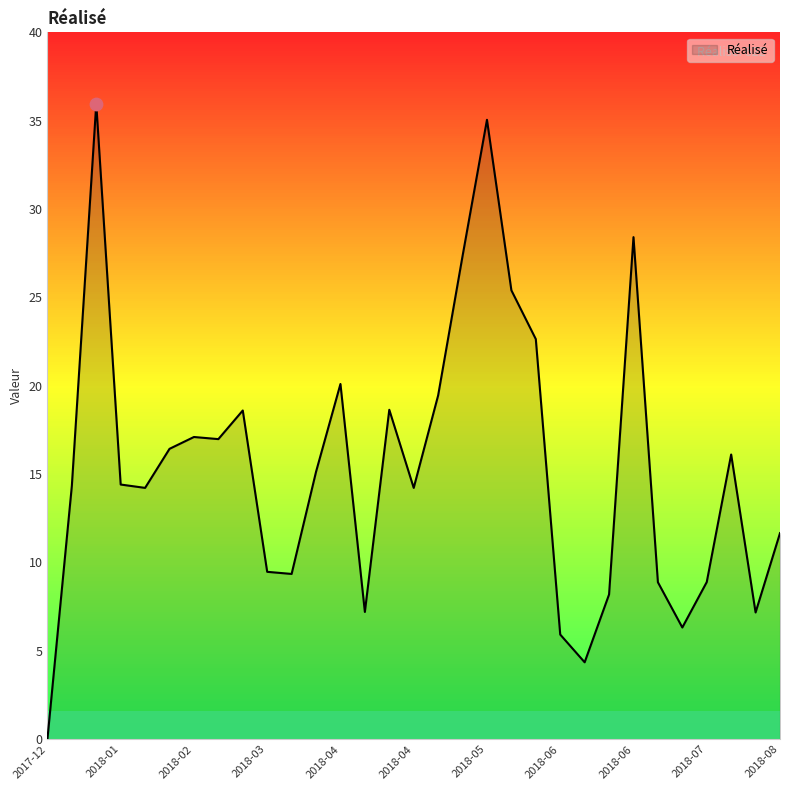

What is the difference between the maximum and minimum values?

36.0